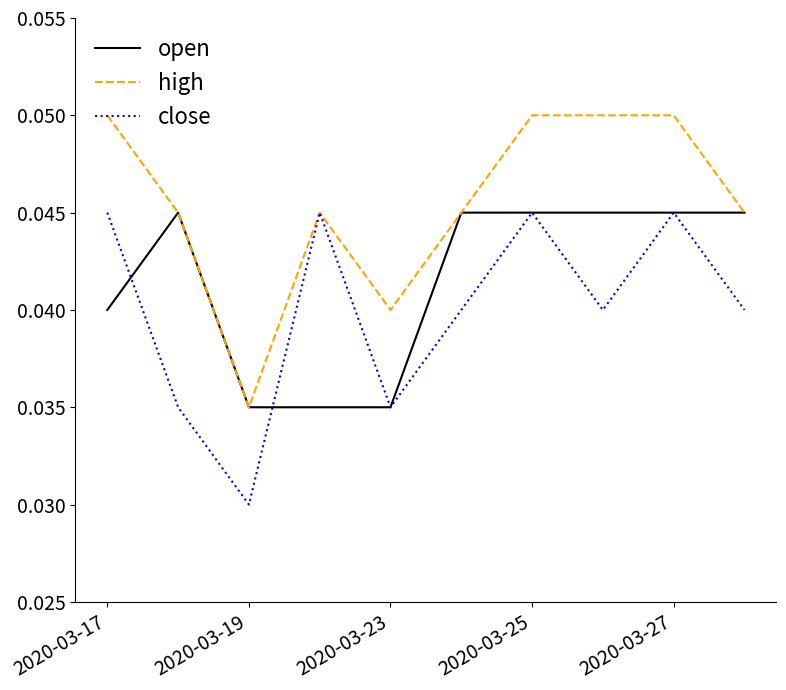

Which series has the largest total across all categories?

high